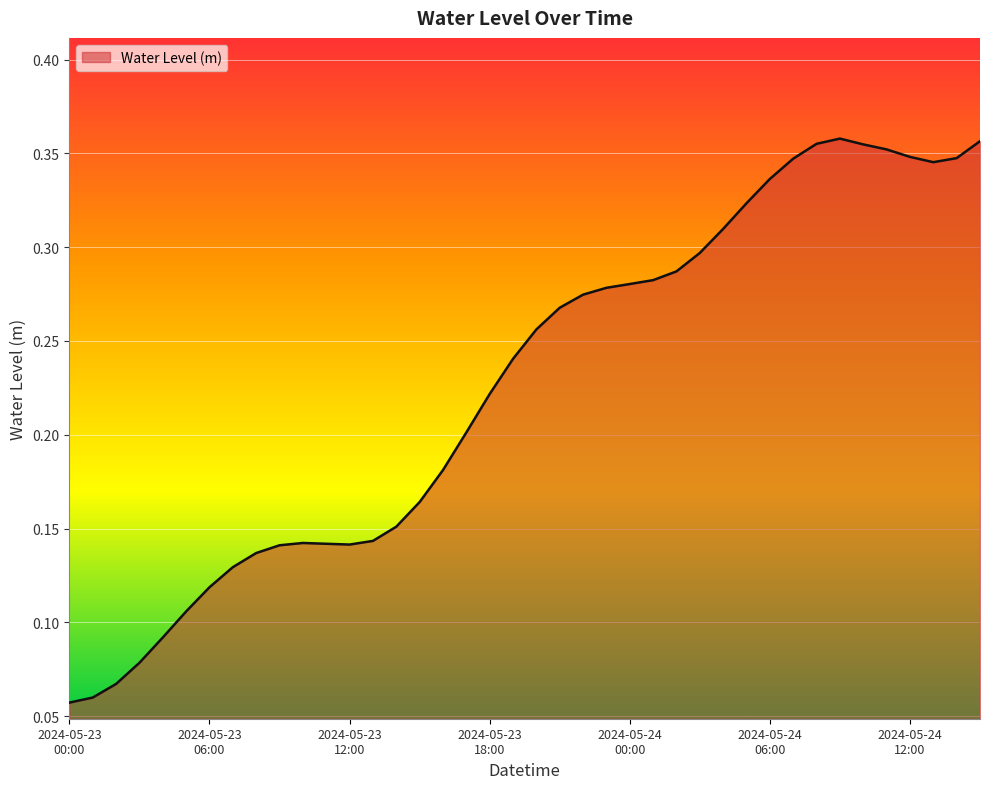

Count the number of data series in this chart.

1